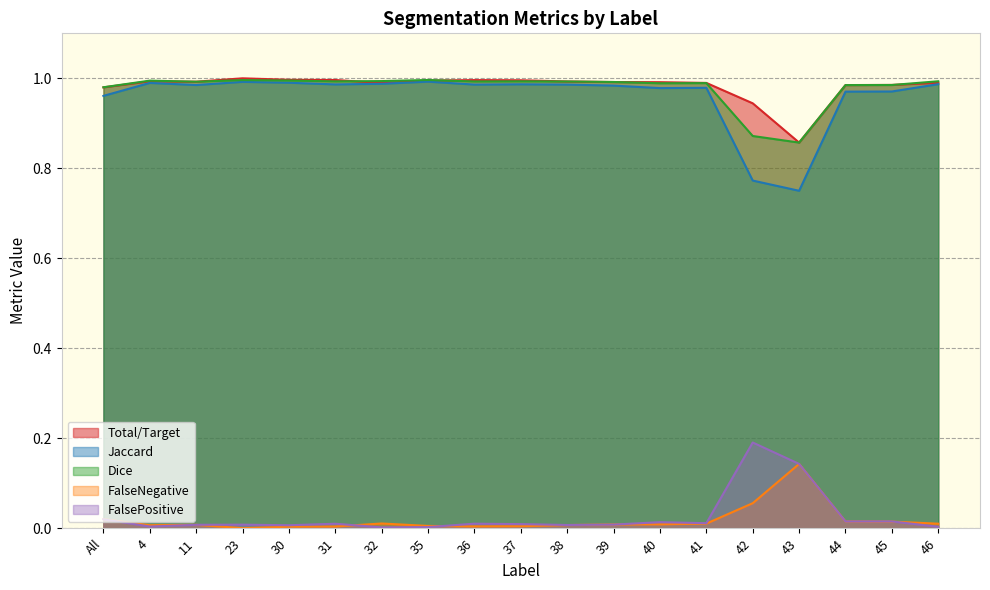

True or false: Total/Target and FalseNegative intersect in this chart.

False